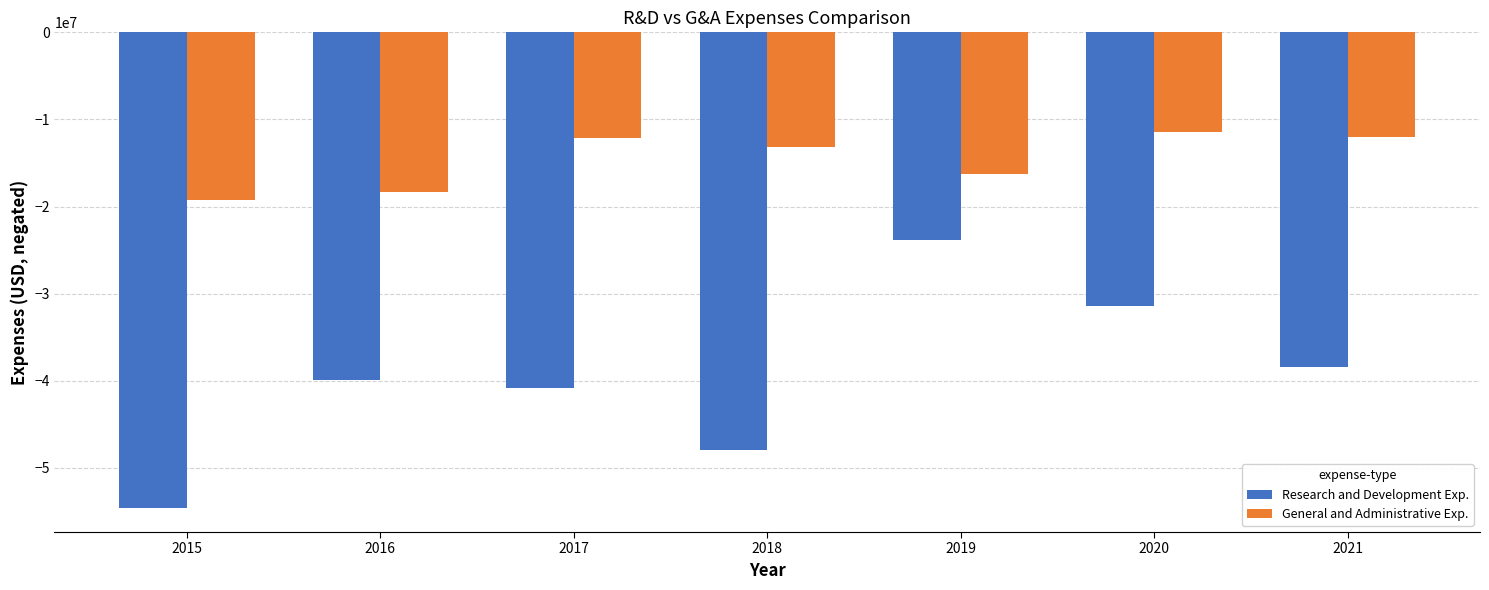

What is the difference between the highest and lowest values at 2018?

34736000